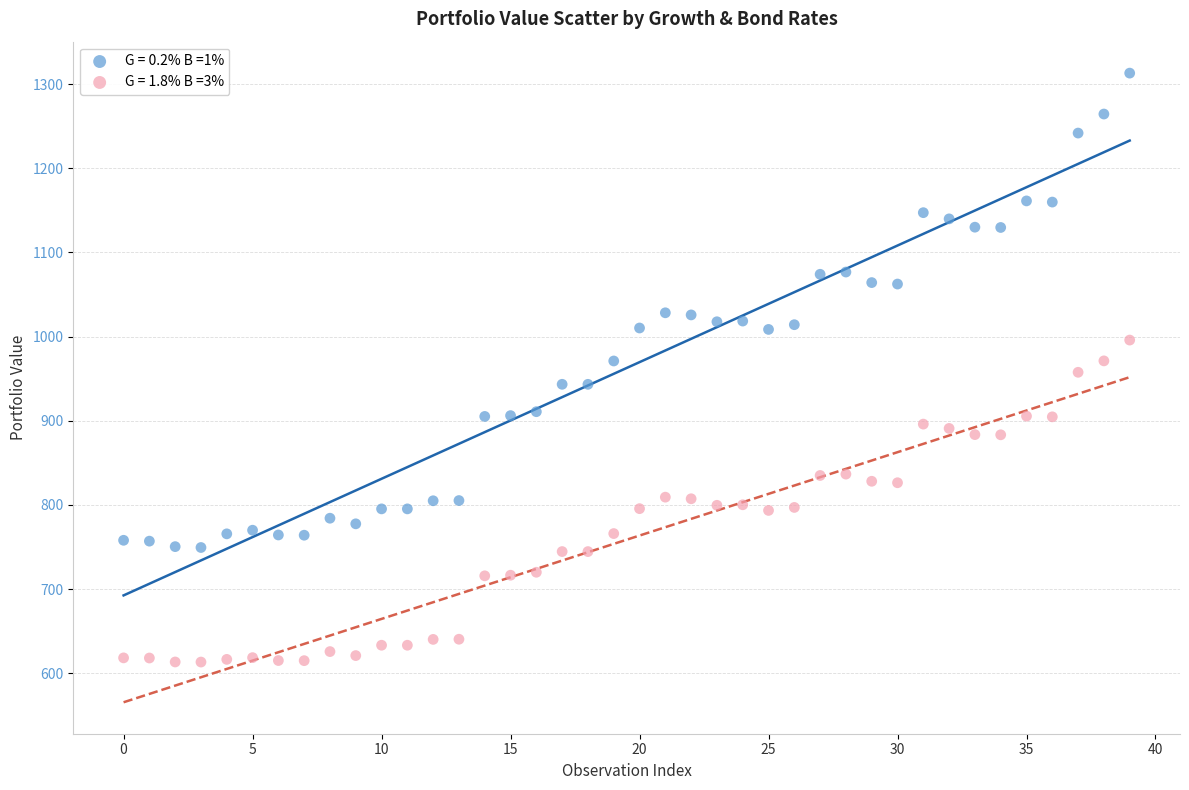

Across all data points, what is the range of Y values (max minus min)?

699.8